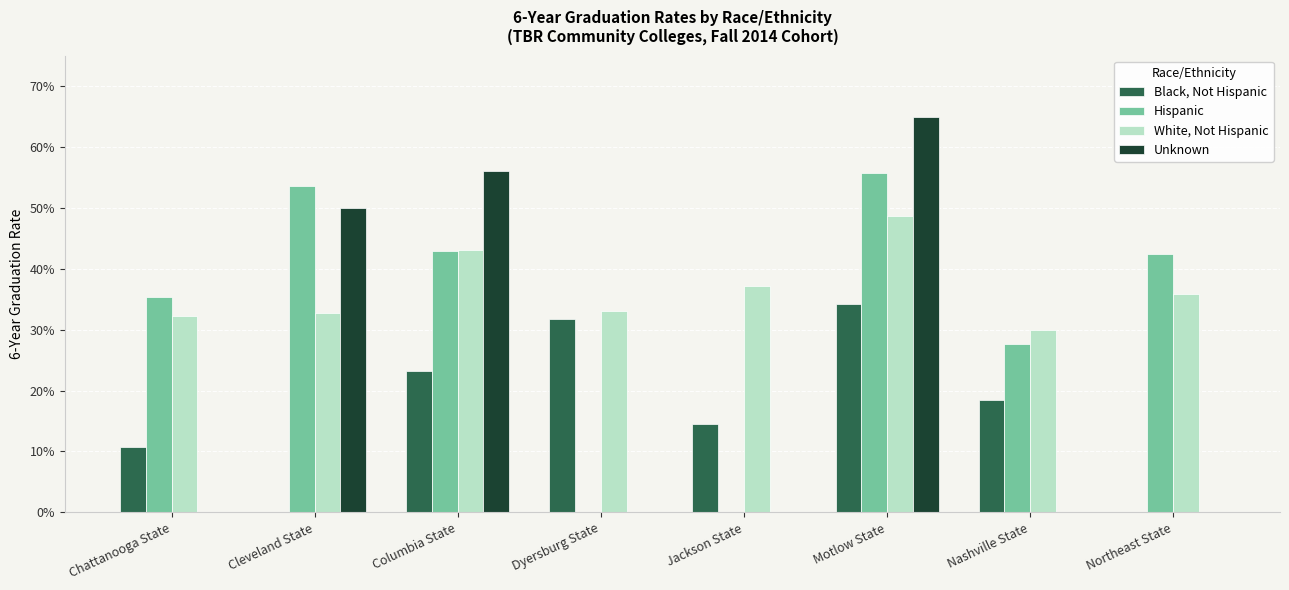

Are the bars grouped side by side (vs. stacked)?

Yes